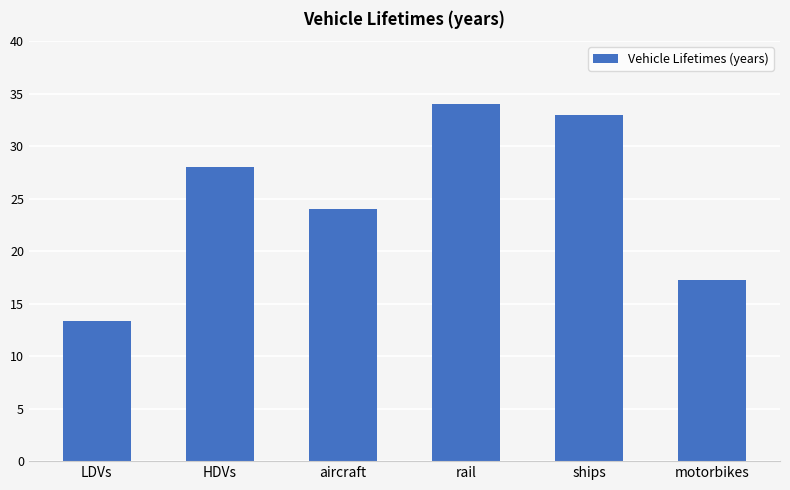

How many series are shown in this chart?

1